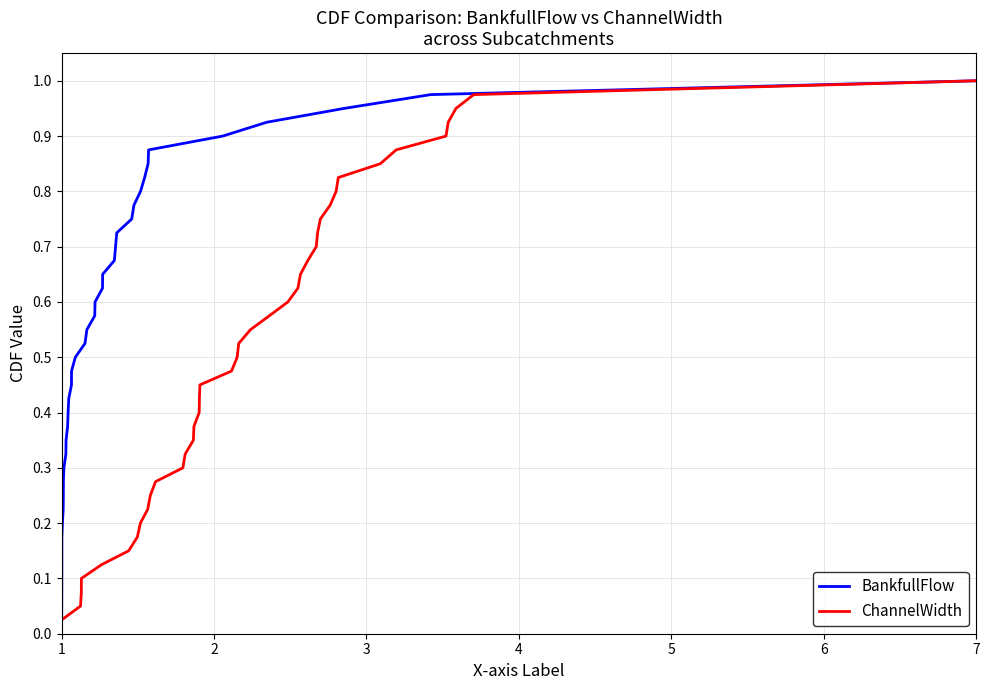

What is the difference between the maximum and second lowest values in the ChannelWidth series?

0.9